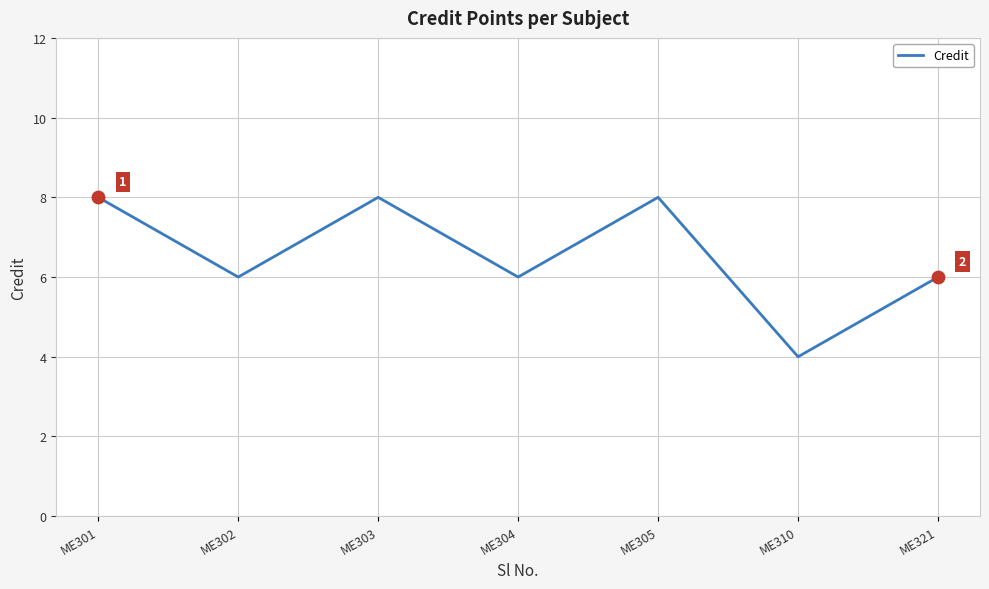

What is the ratio of the value at ME303 to the value at ME304?

1.3